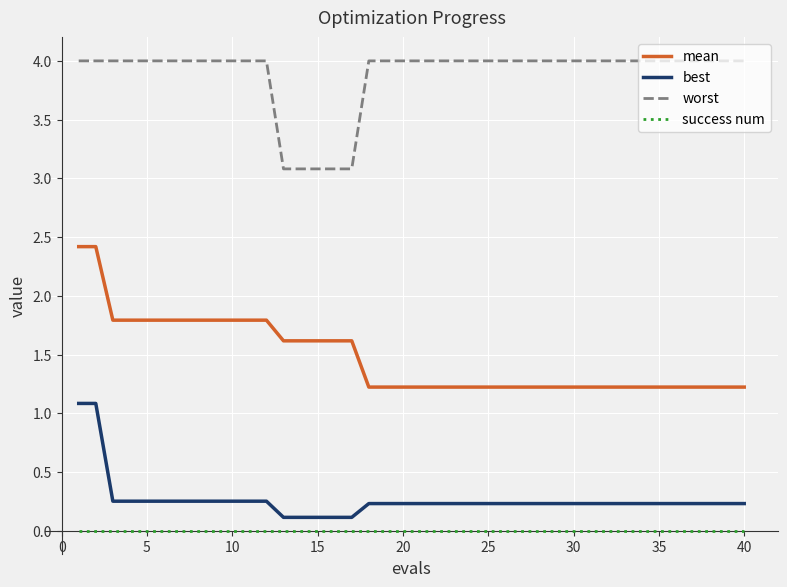

Count the number of categories in the chart.

40